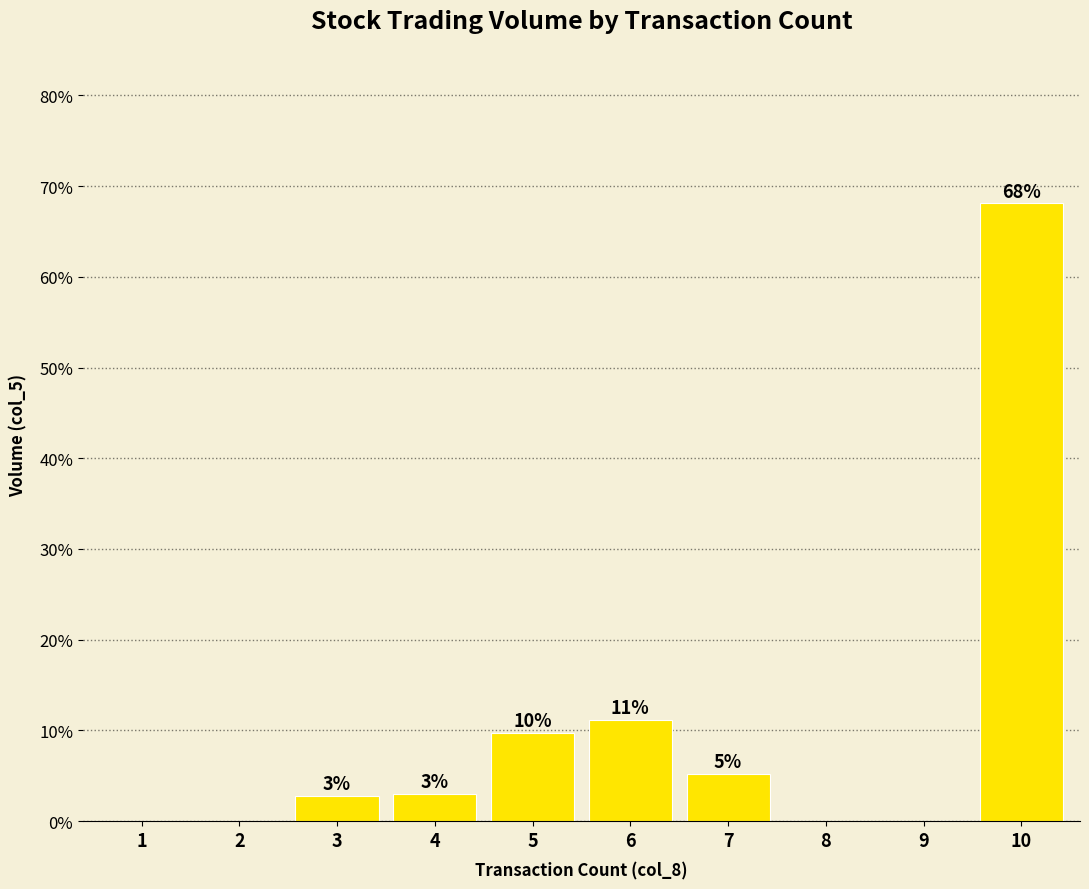

What is the sum of all values?

100.0